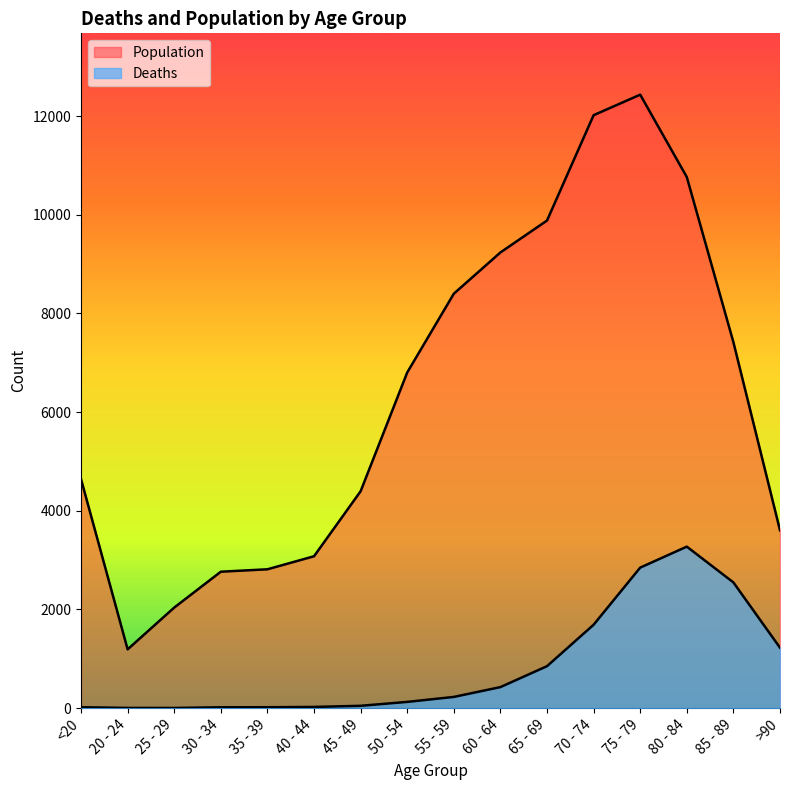

Rank the series by their average value, from lowest to highest.

Deaths, Population